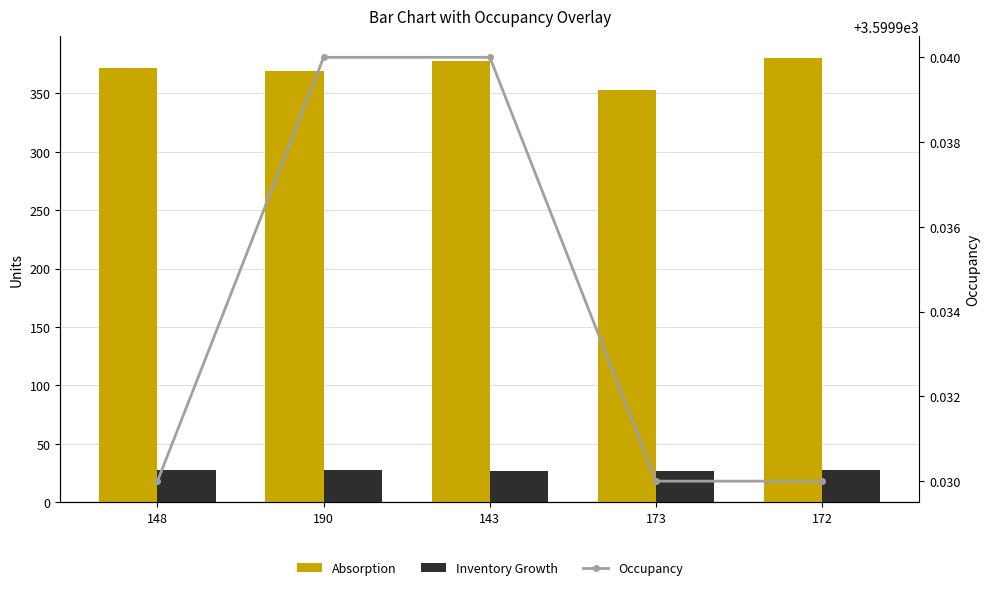

At which category is the sum across all series the highest?

172